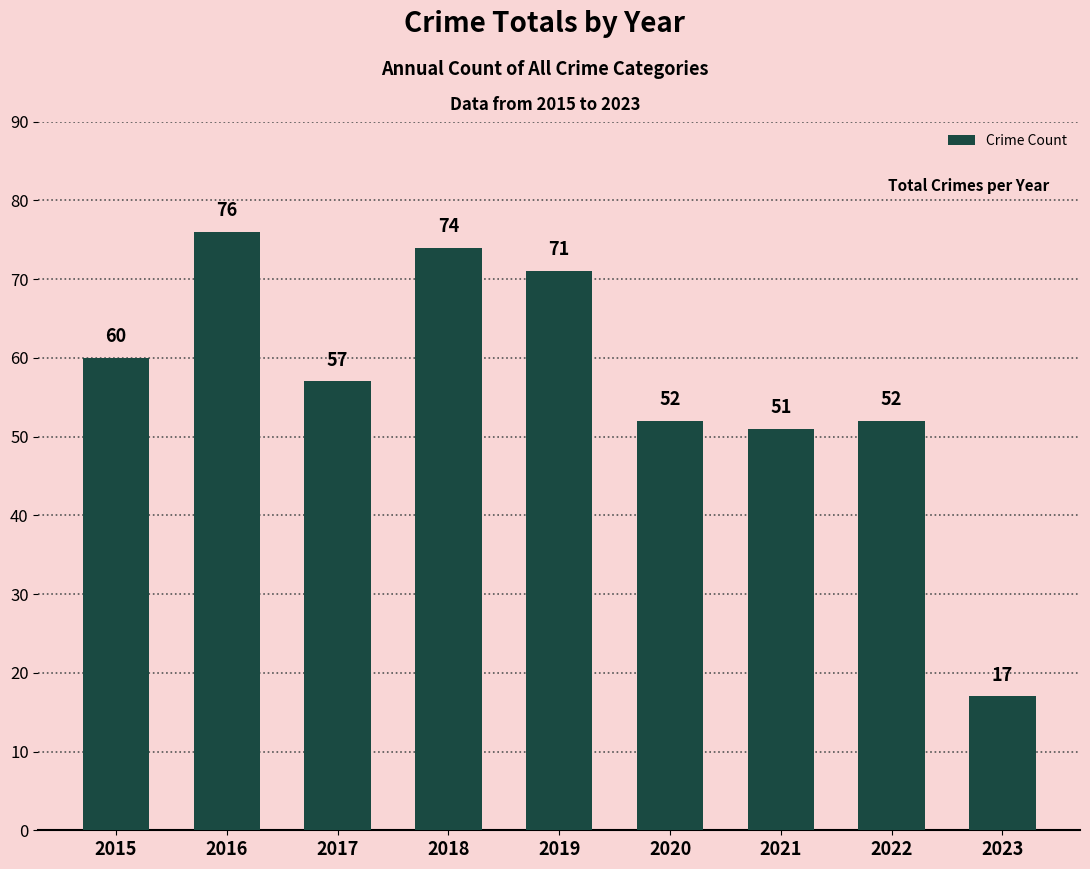

What is the sum of all values?

510